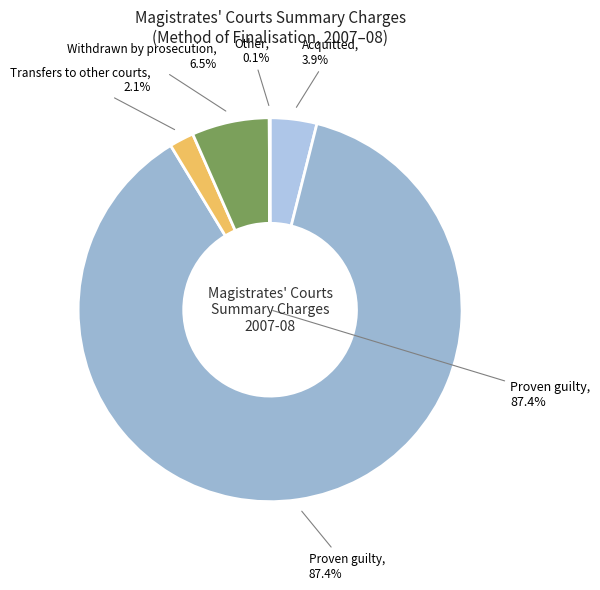

What is the smallest slice in the pie chart?

Other